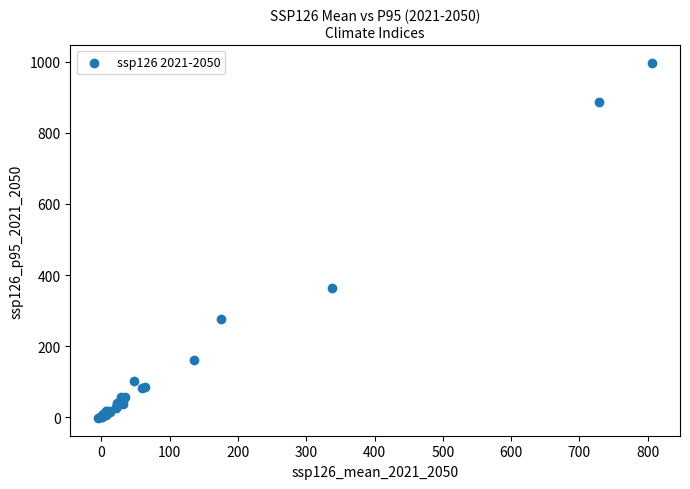

What Y value in the scatter plot is closest to 497?

363.3